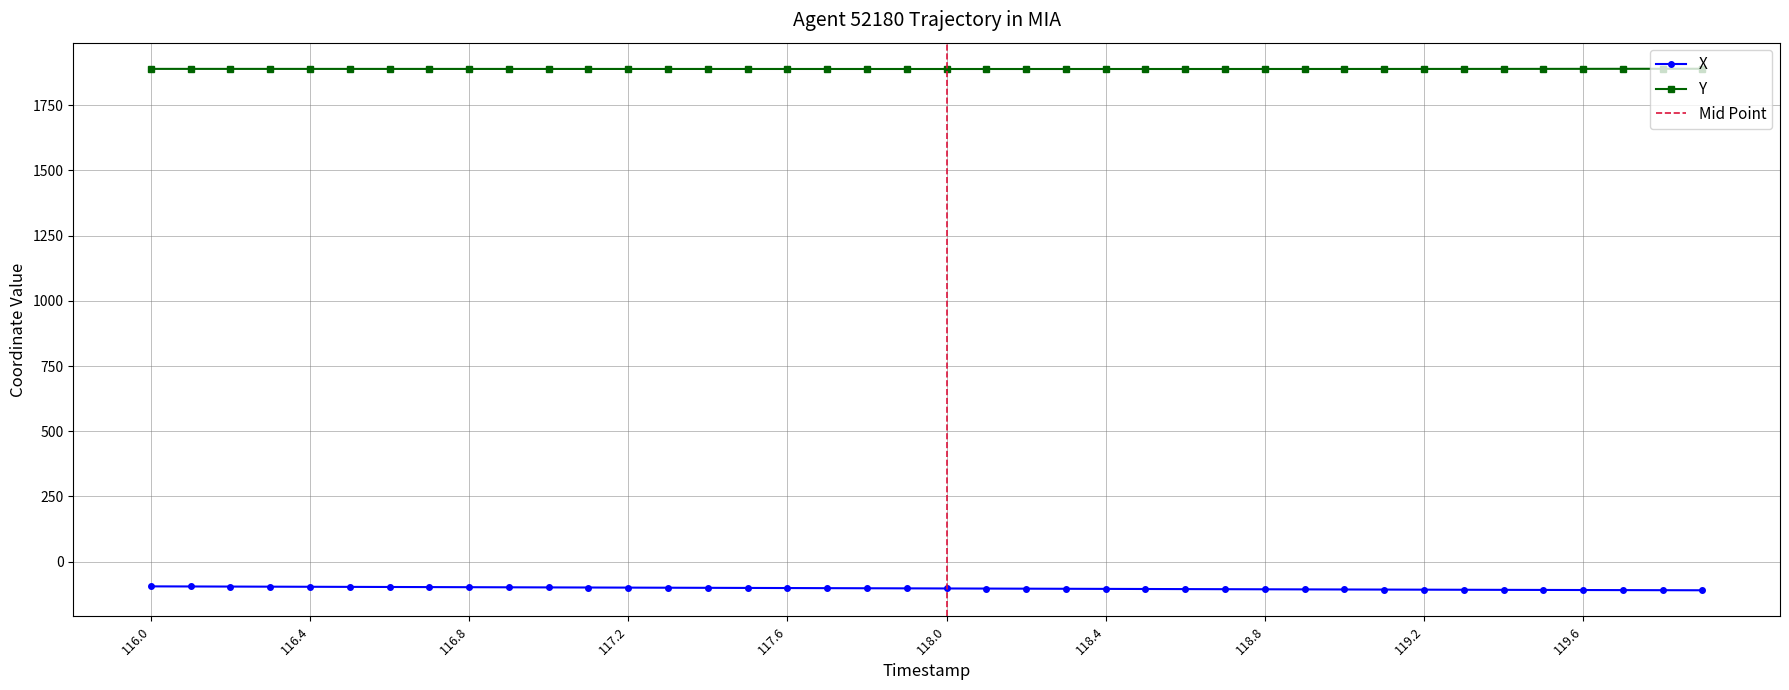

Does the chart have visible grid lines?

Yes